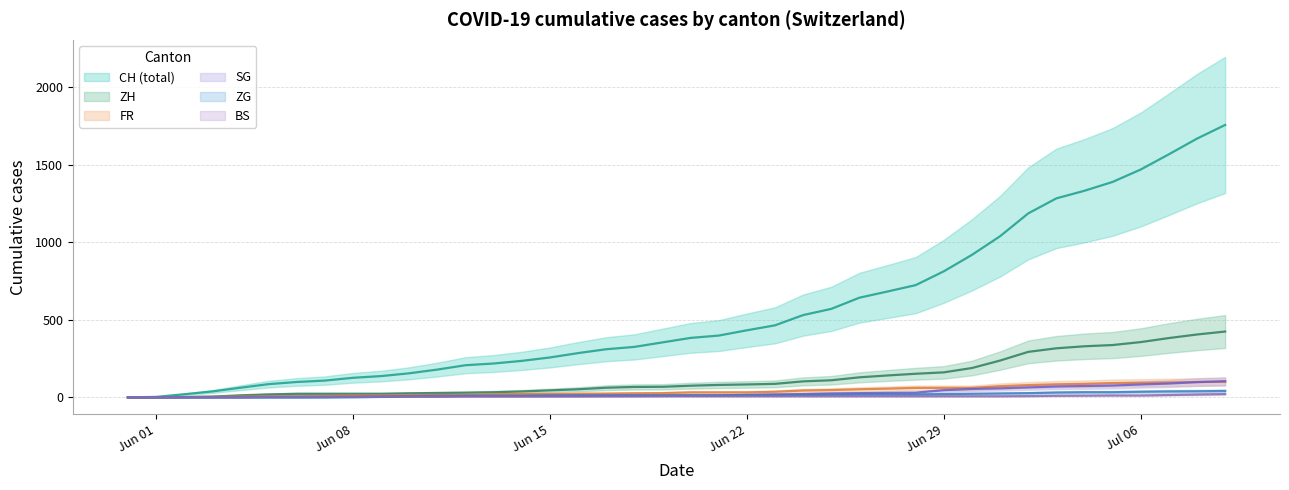

At how many categories does at least one series exceed 324?

22